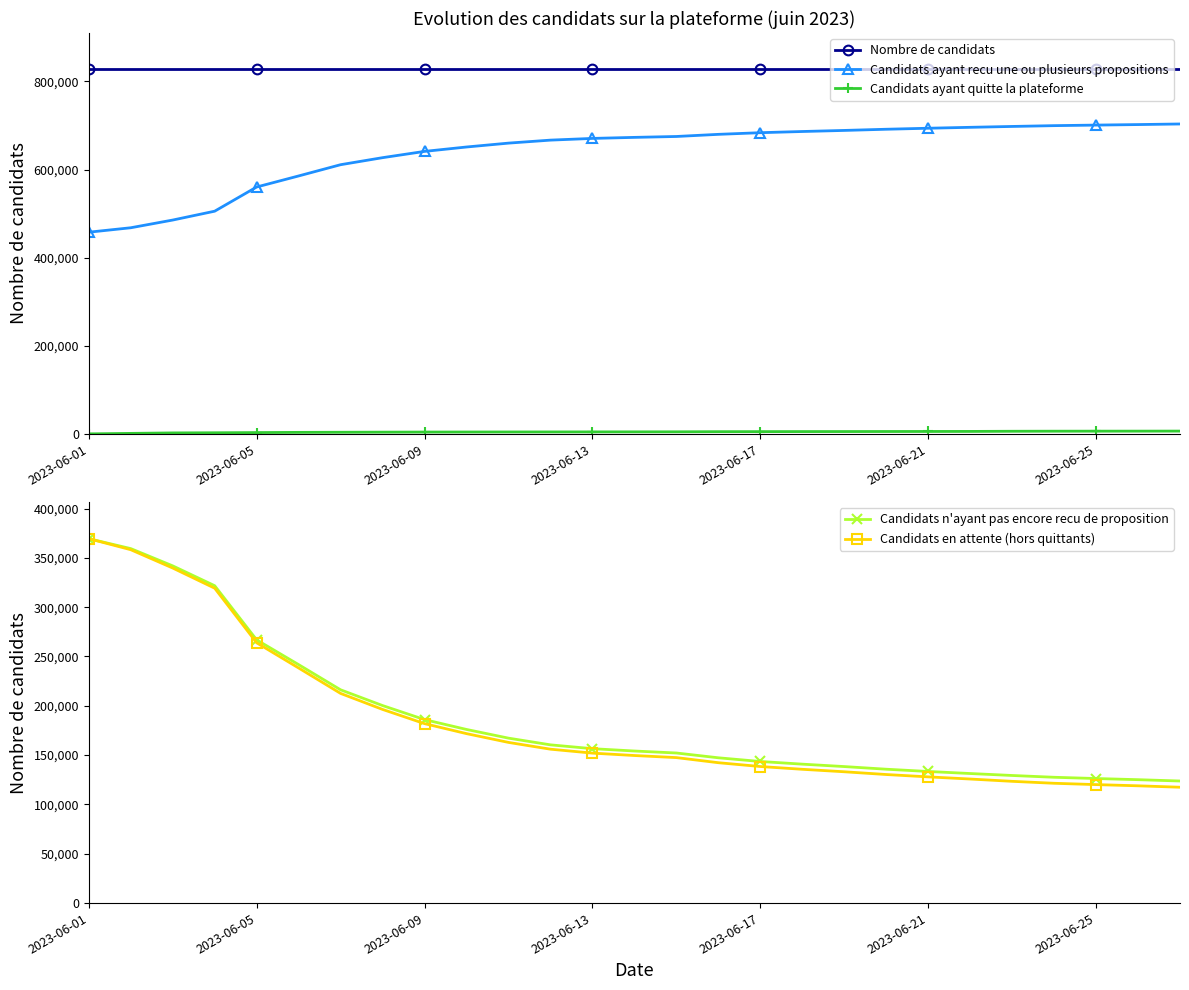

True or false: Candidats ayant recu une ou plusieurs propositions and Candidats n'ayant pas encore recu de proposition cross at least once.

False